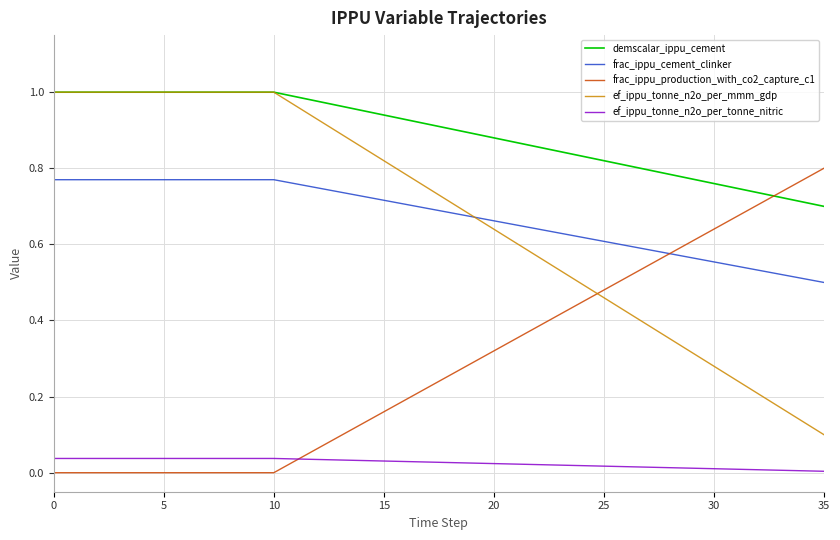

Which series has the largest total across all categories?

demscalar_ippu_cement